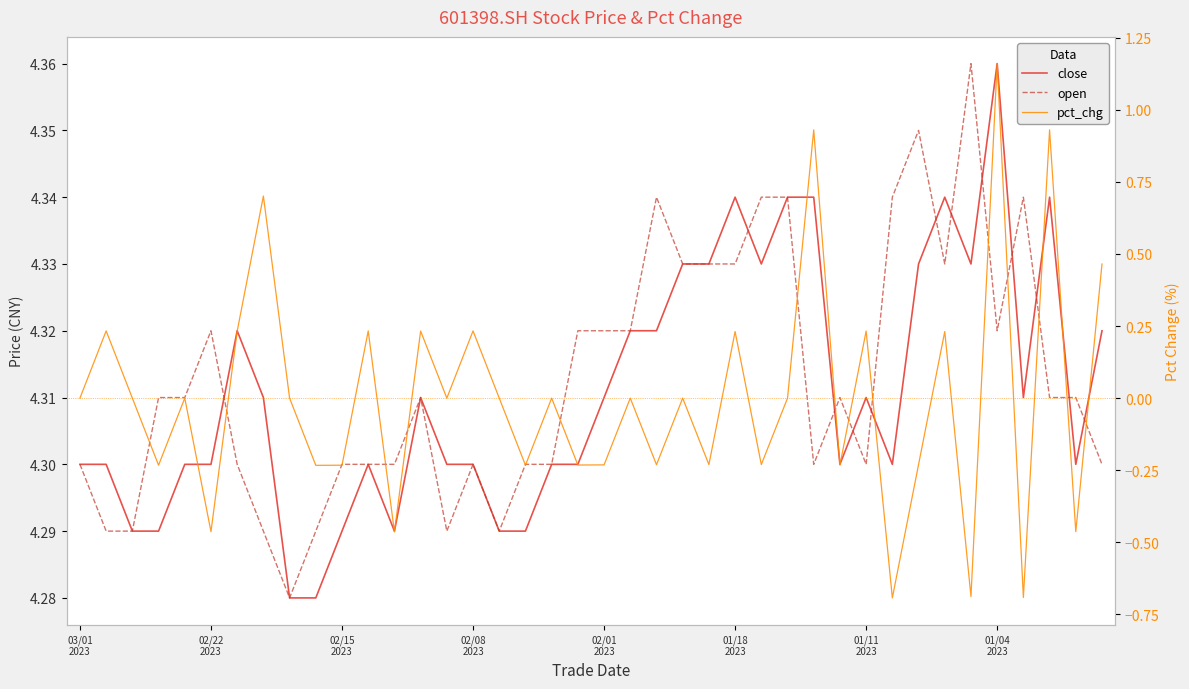

Which series has the largest total across all categories?

open